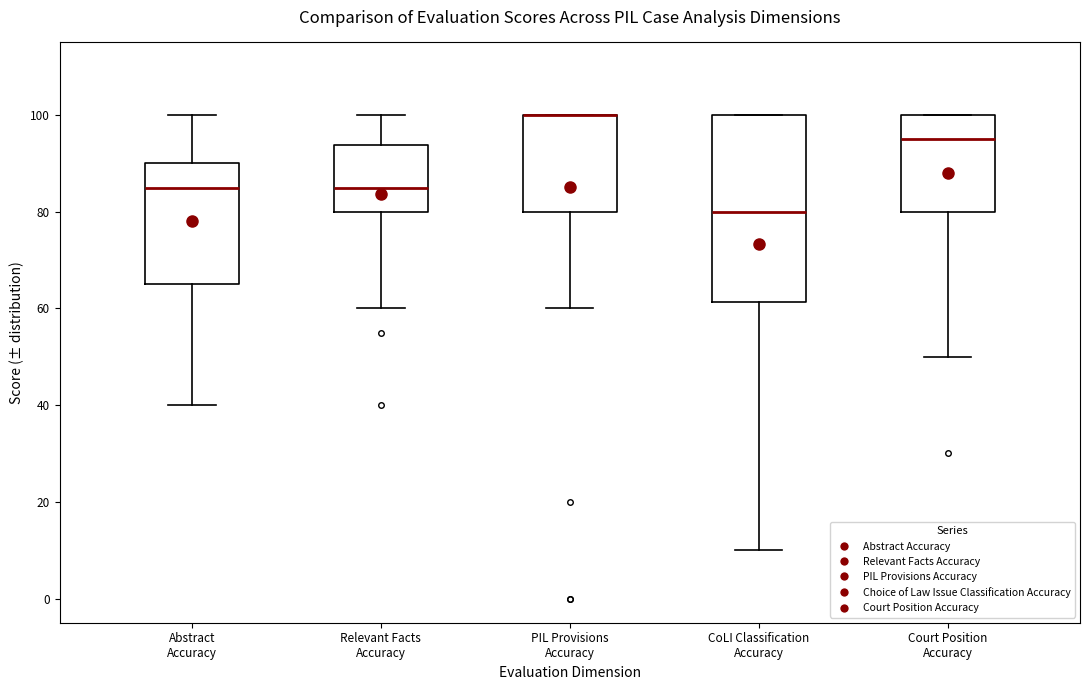

Which box is the tallest, from its lower edge to its upper edge?

CoLI Classification Accuracy